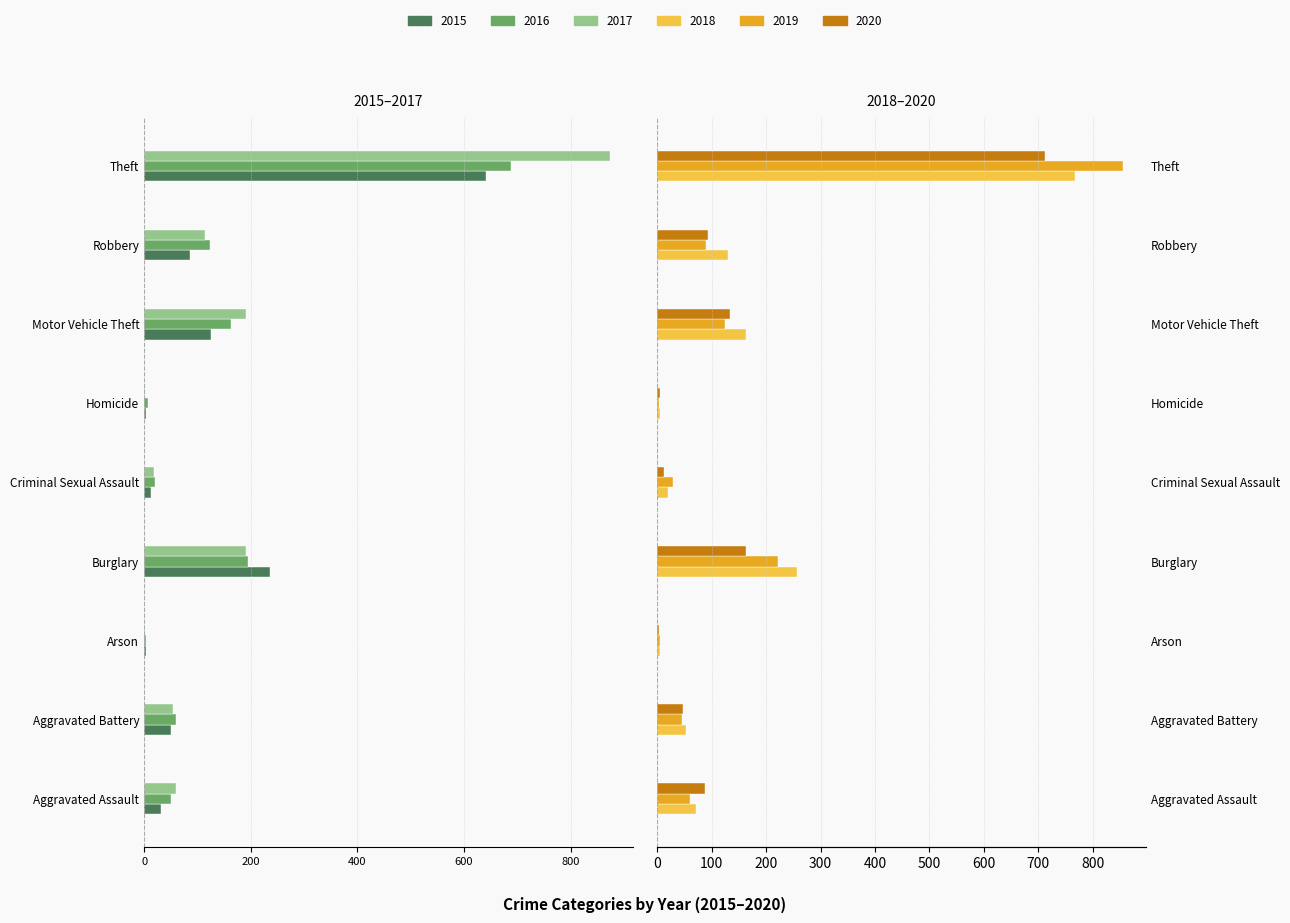

Where does the 2017 series first go above -59?

Aggravated Battery